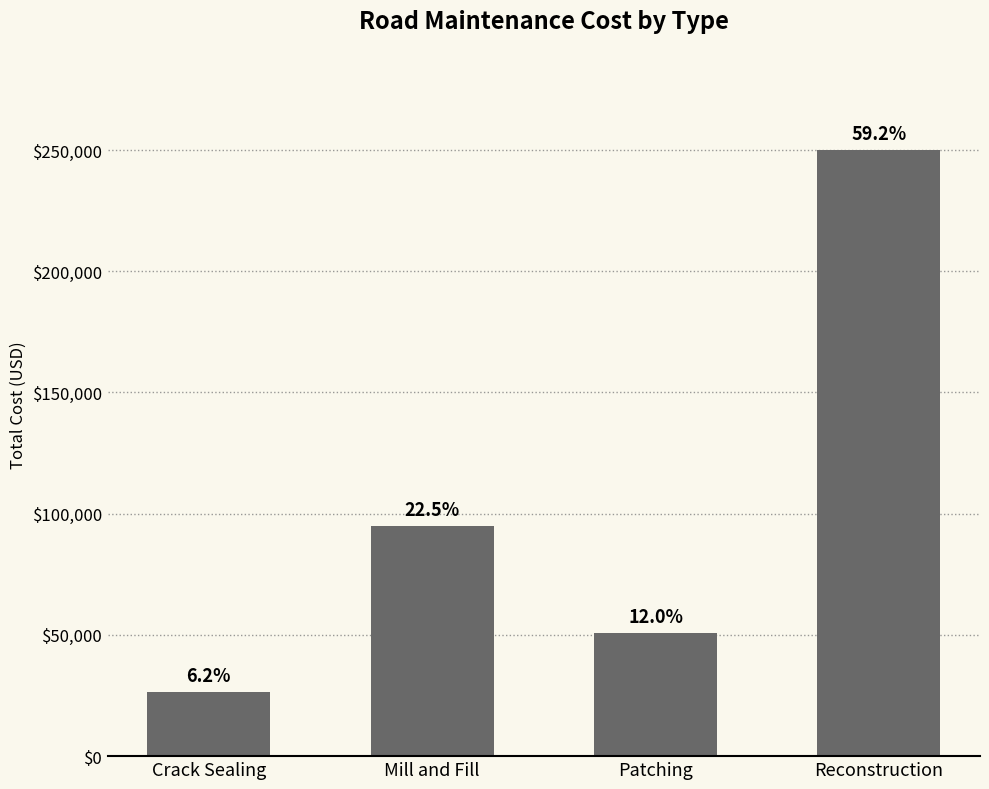

Which label corresponds to the largest value in the chart?

Reconstruction